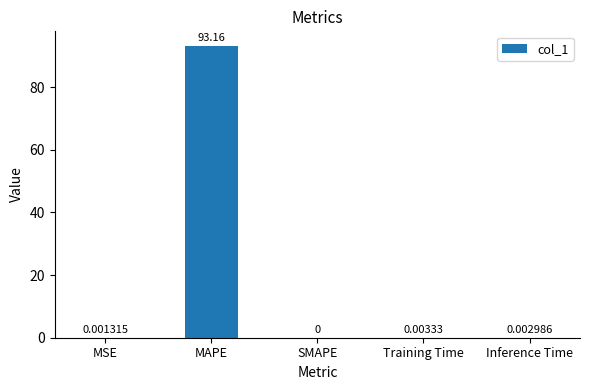

What is the change in value from MSE to MAPE?

+93.2